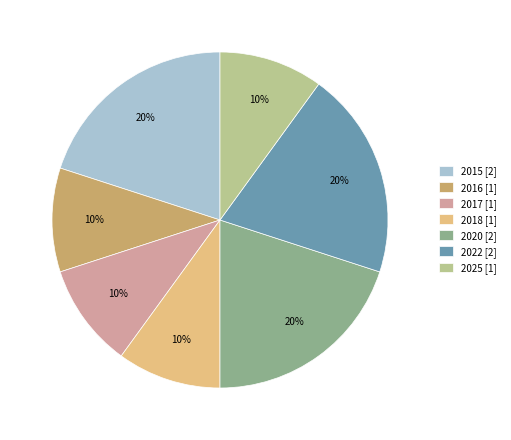

To the nearest percent, what is the difference between the 2016 and 2015 slice percentages?

10%